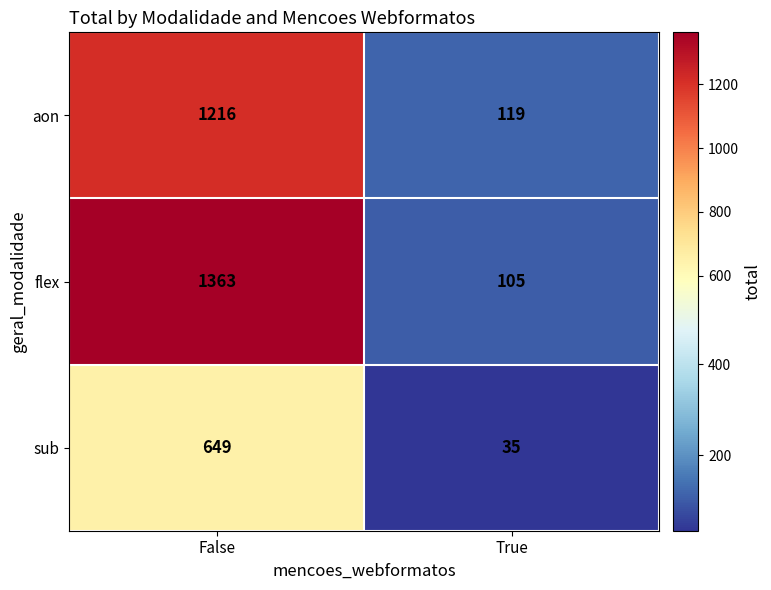

What is the sum of all sub values?

684